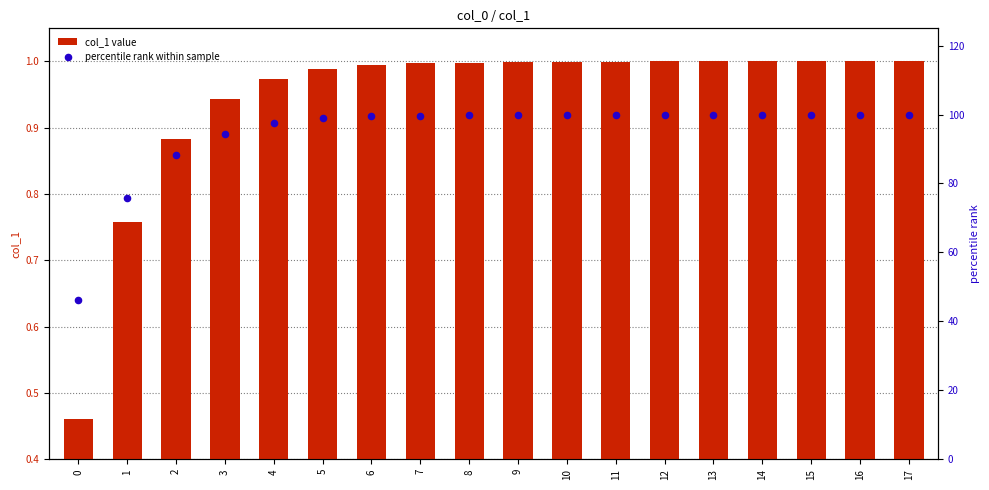

Which series has the largest total across all categories?

percentile rank within sample